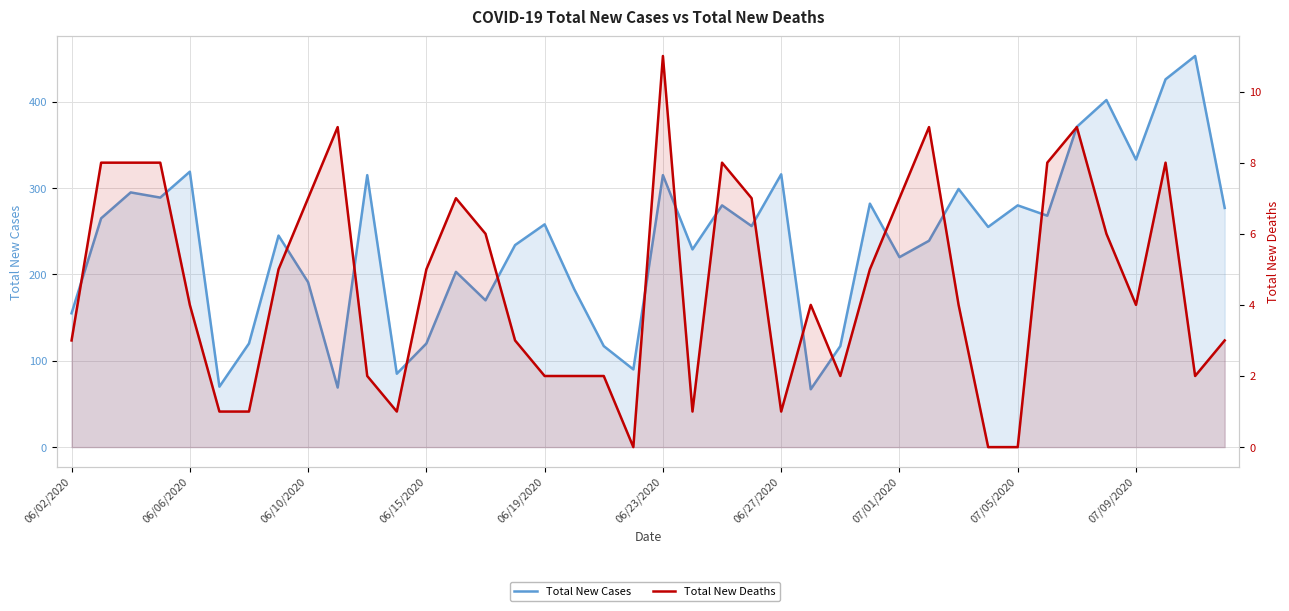

Does the chart have visible grid lines?

Yes